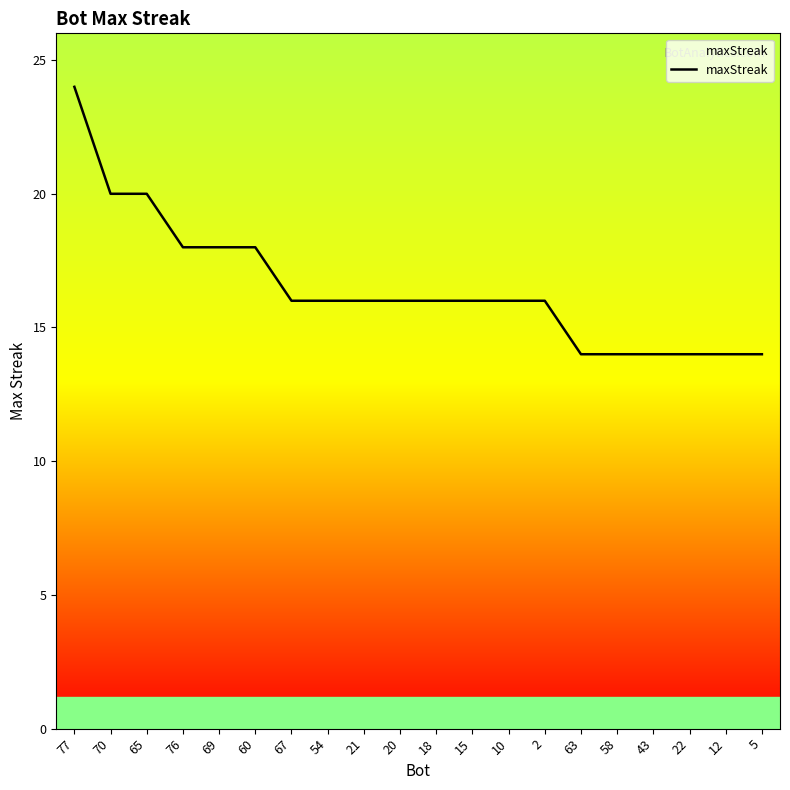

What value does the data have at 70, to the nearest 10?

20